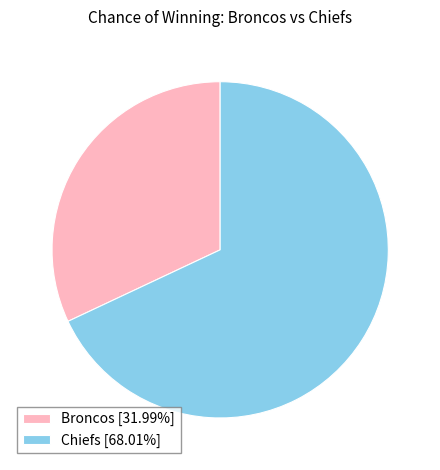

How many slices are in this pie chart?

2